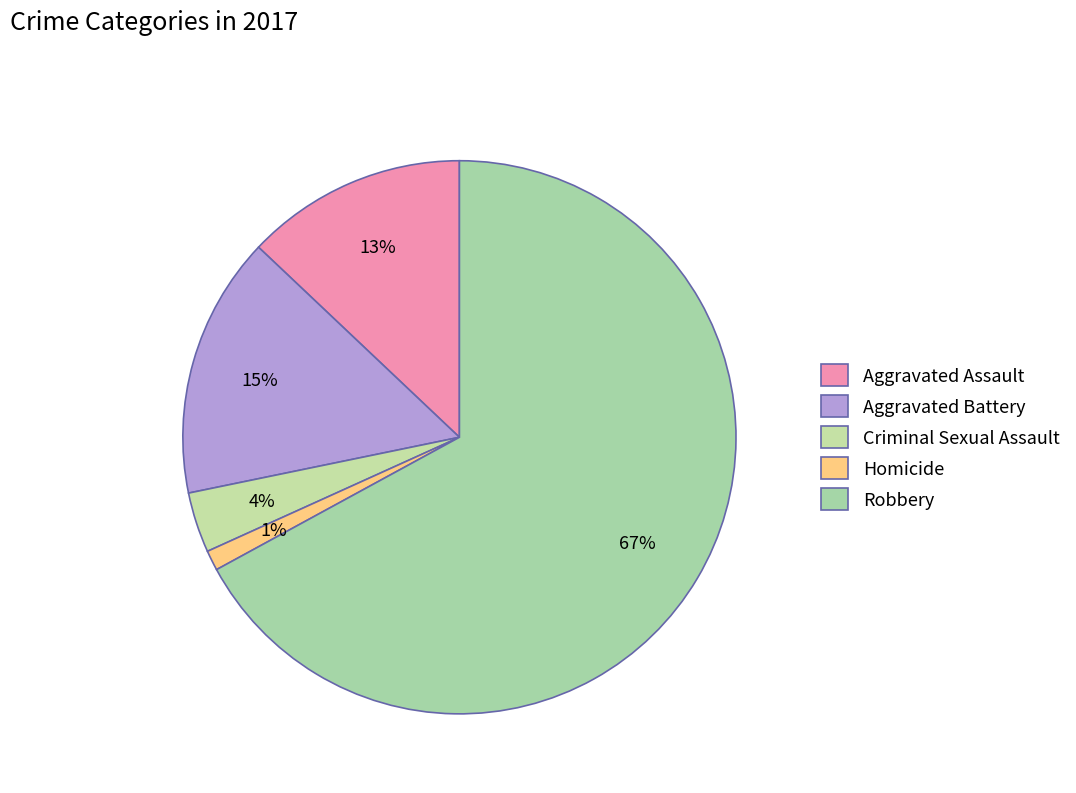

Rank the categories by value from highest to lowest.

Robbery, Aggravated Battery, Aggravated Assault, Criminal Sexual Assault, Homicide